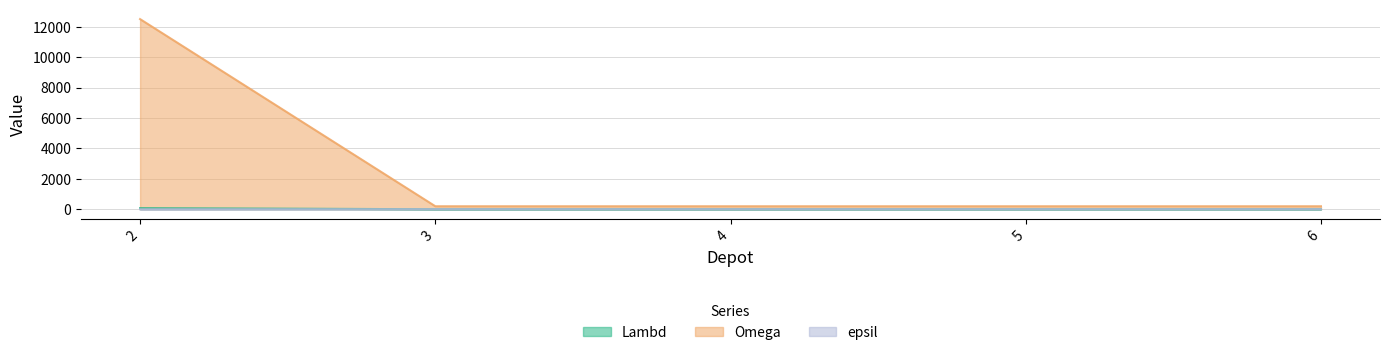

How many data points in Lambd are above 1?

1